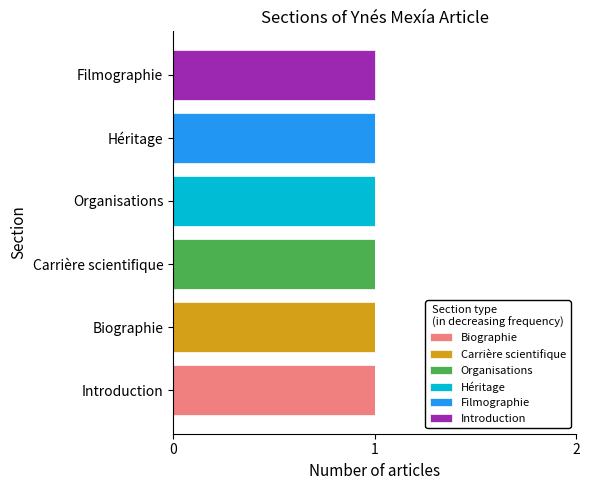

What is the difference between the maximum and minimum values in the Organisations series?

1